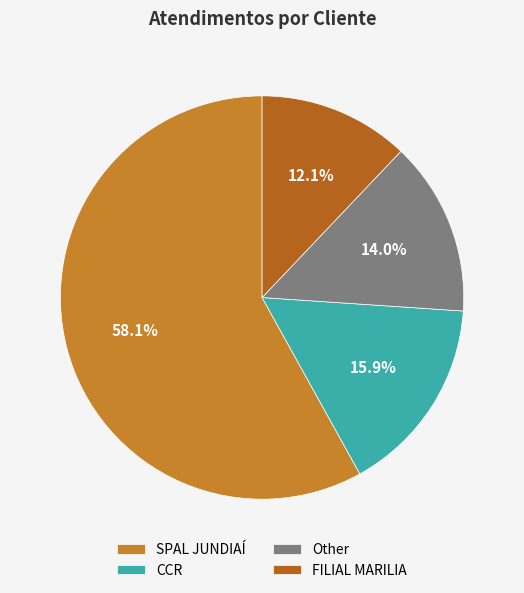

What is the ratio of the value at FILIAL MARILIA to the value at Other?

0.9